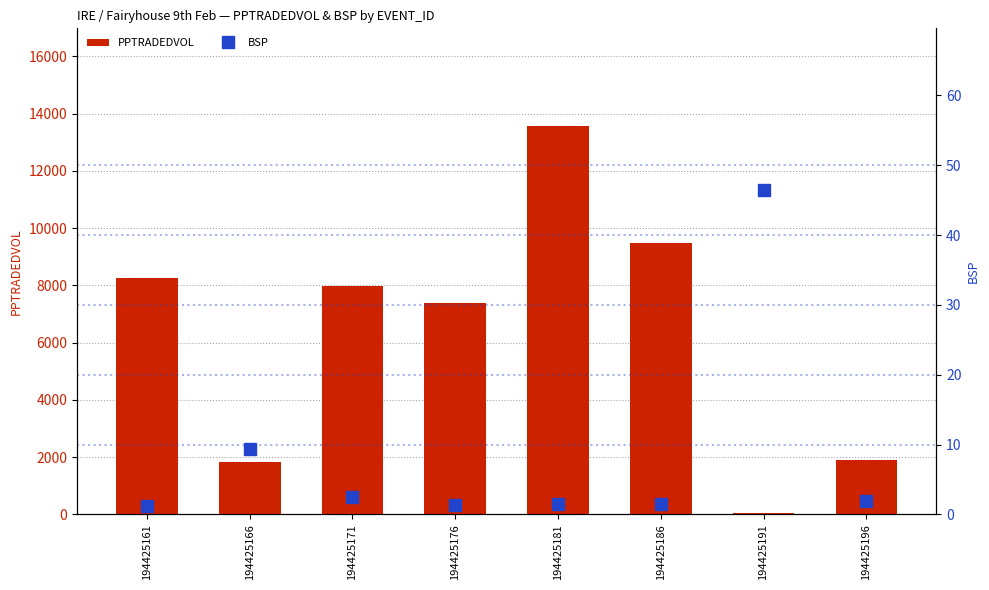

Which series has the largest total across all categories?

PPTRADEDVOL